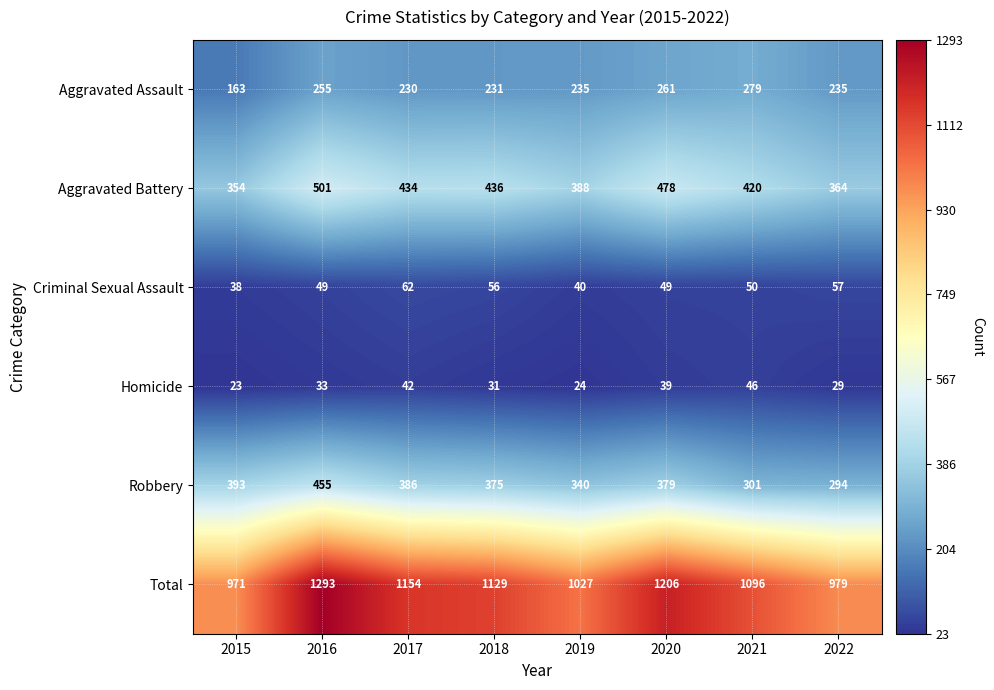

What is the sum of the Aggravated Battery values at 2016 and 2018?

937